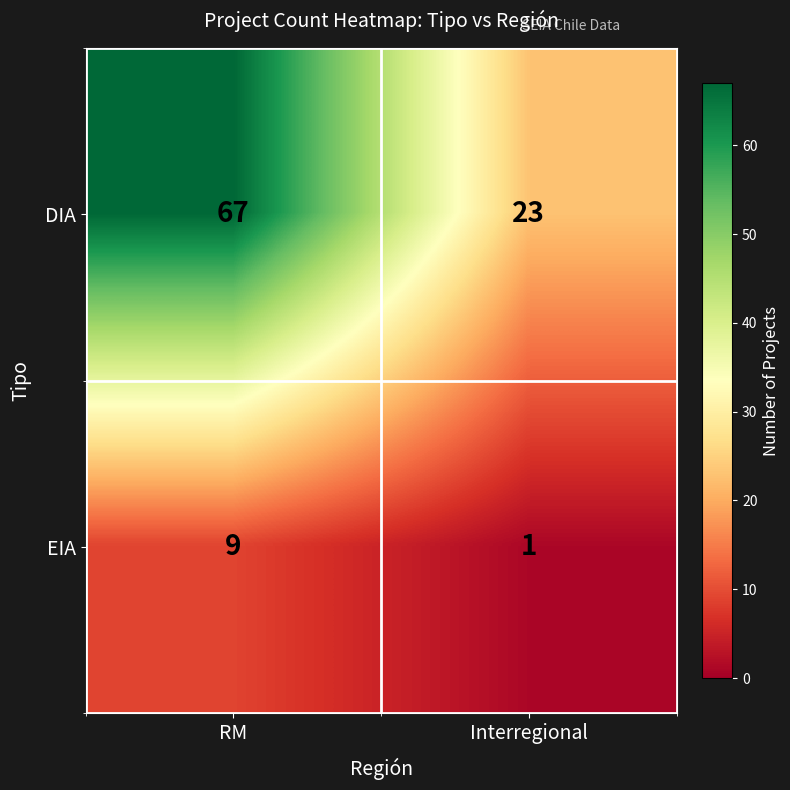

The value of EIA at Interregional is 1. True or false?

True